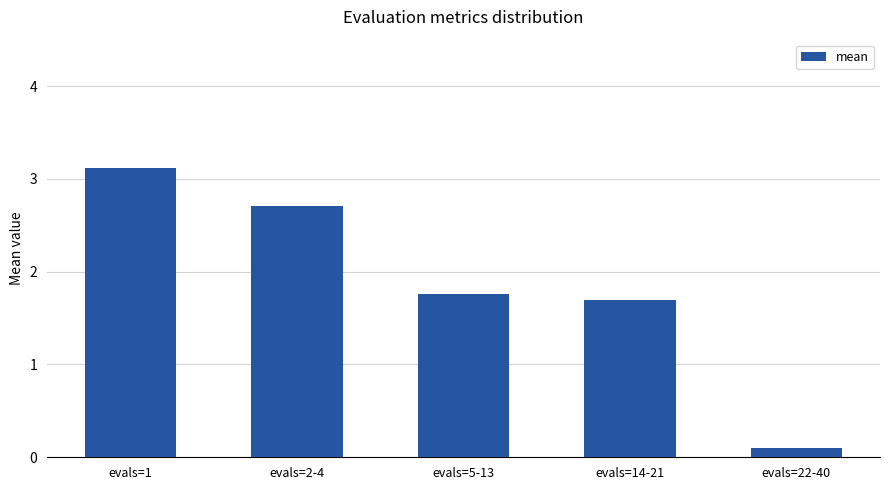

What position from the right is evals=14-21?

2